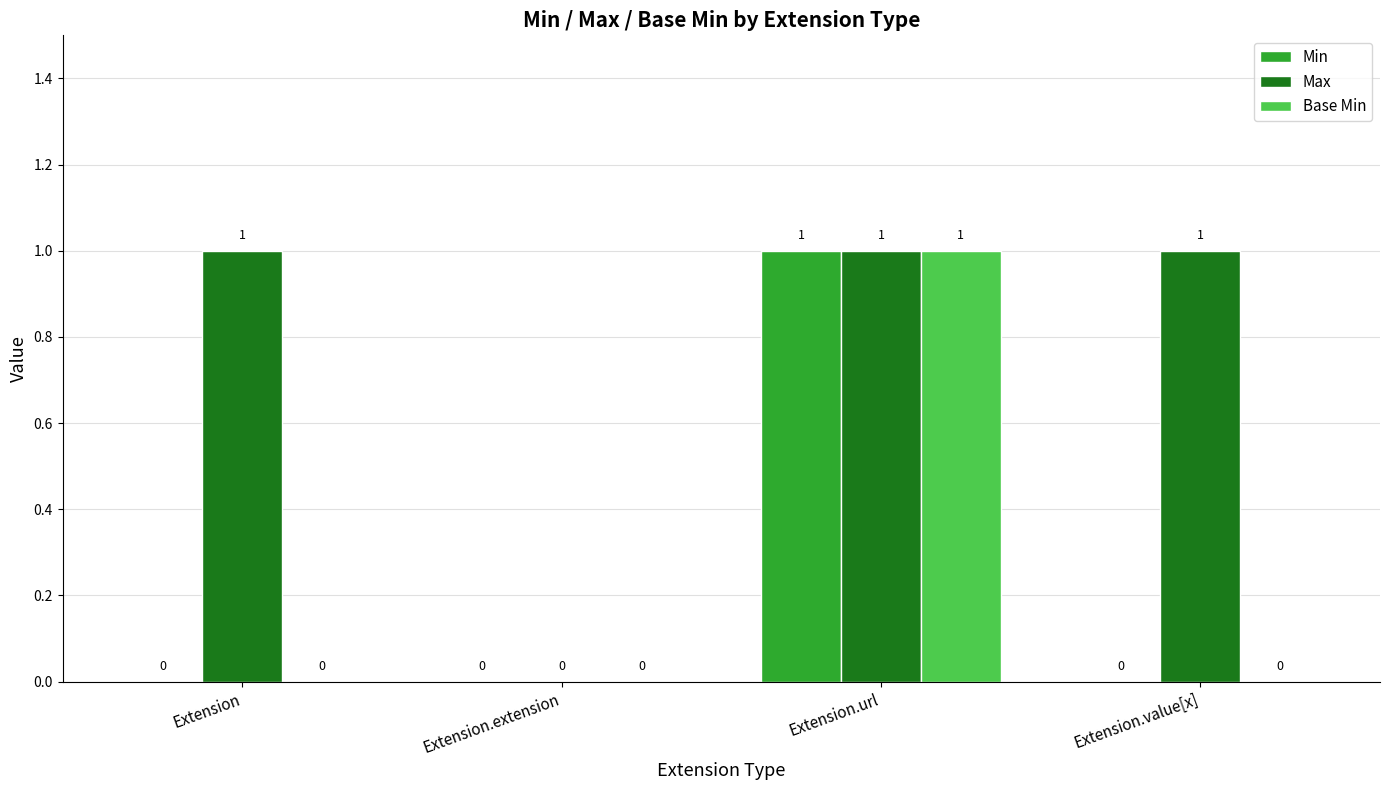

Are the bars horizontal?

No